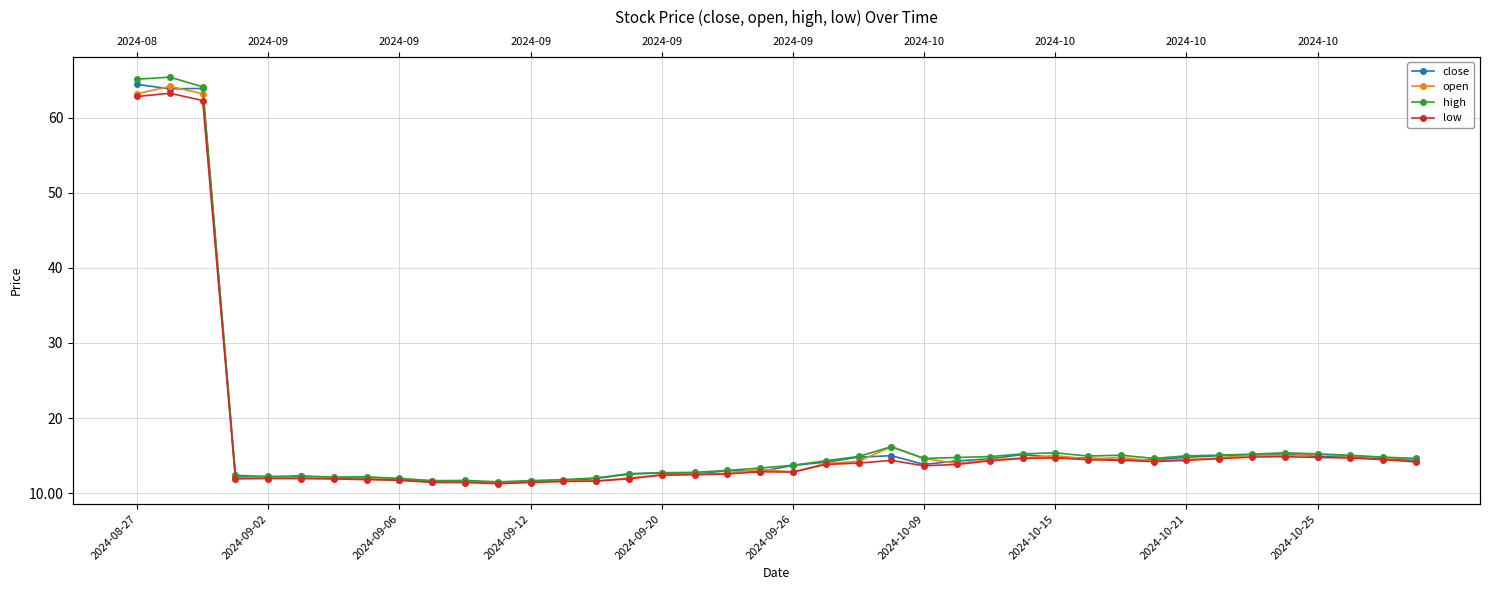

The value of close at 2024-09-12 is 4.7. True or false?

False